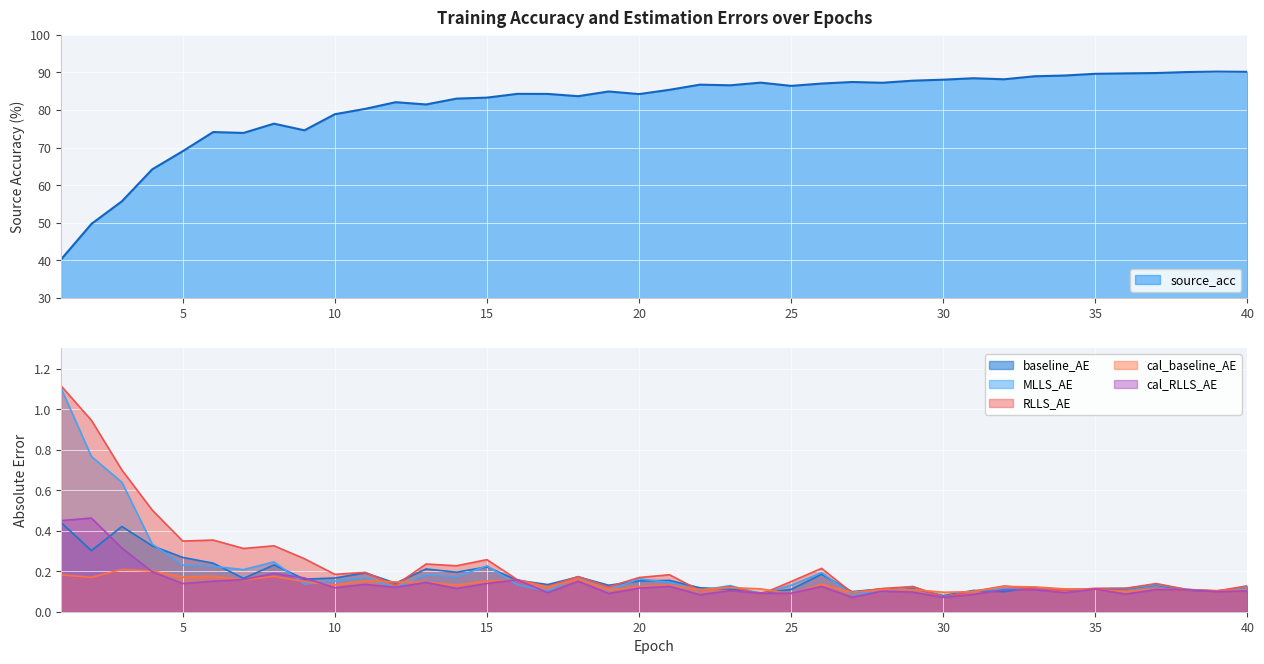

How many lines are shown in the chart?

6